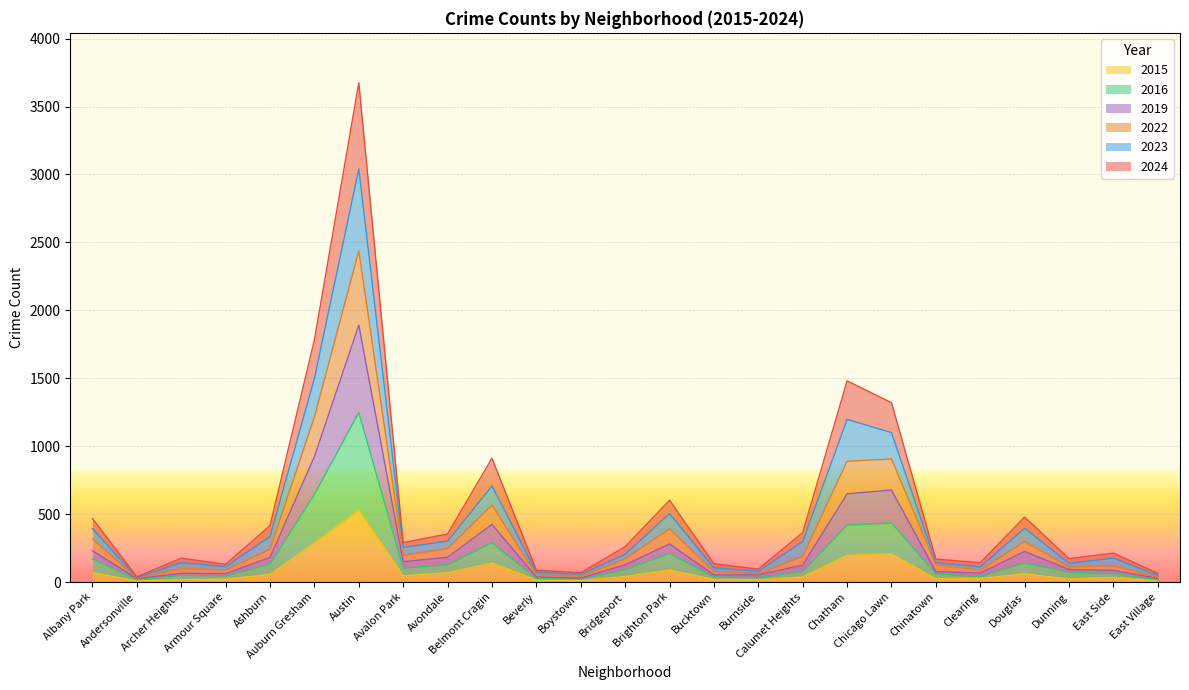

True or false: 2023 has a value of 389 at Belmont Cragin.

False